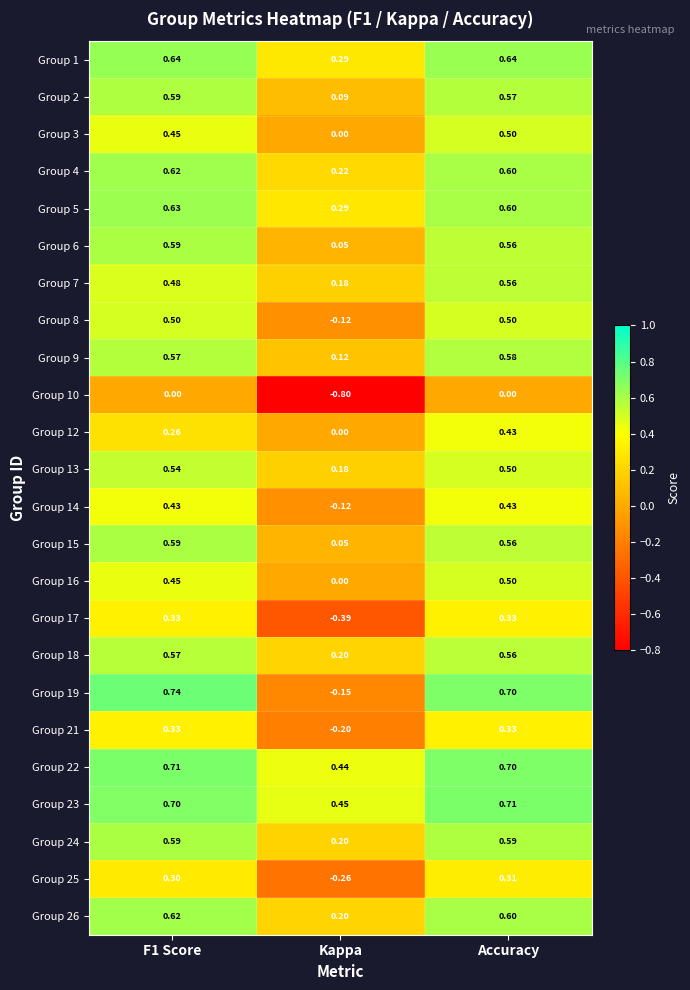

Which category has the lowest value across all series?

Kappa